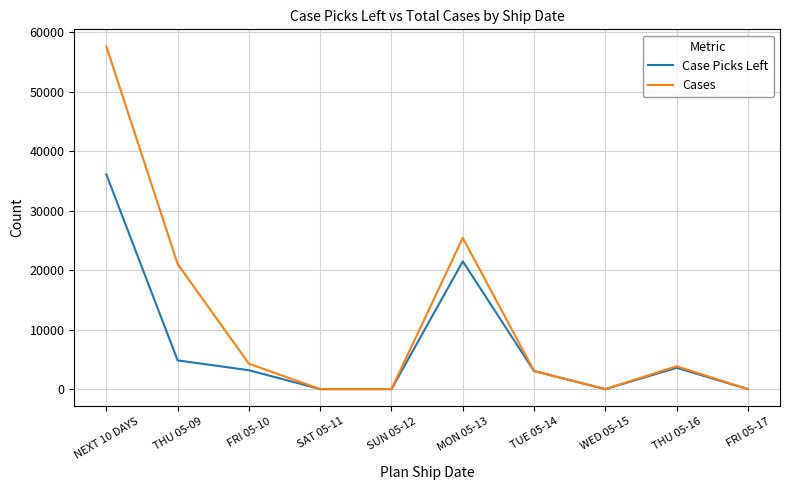

What is the difference between the second highest and second lowest values in the Case Picks Left series?

21471